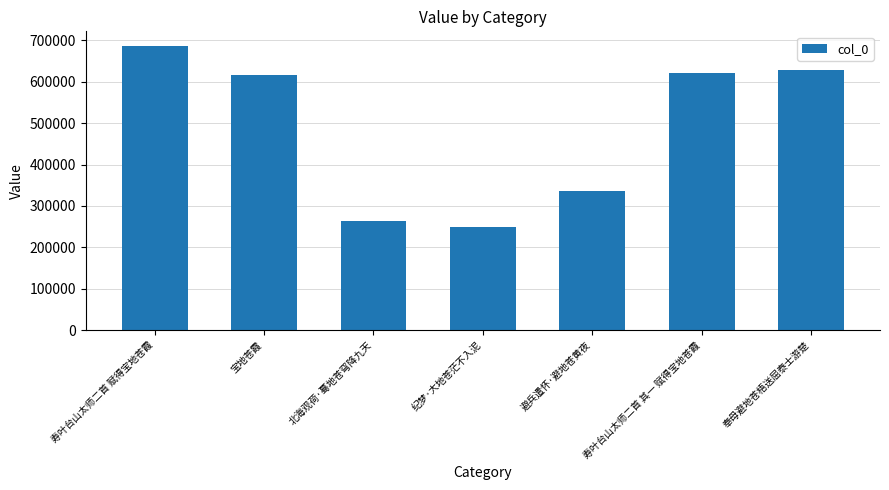

Are the bars grouped side by side (vs. stacked)?

No